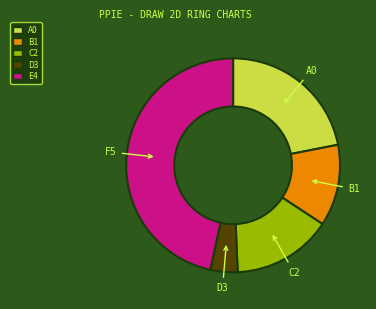

Does any single category account for the majority?

No